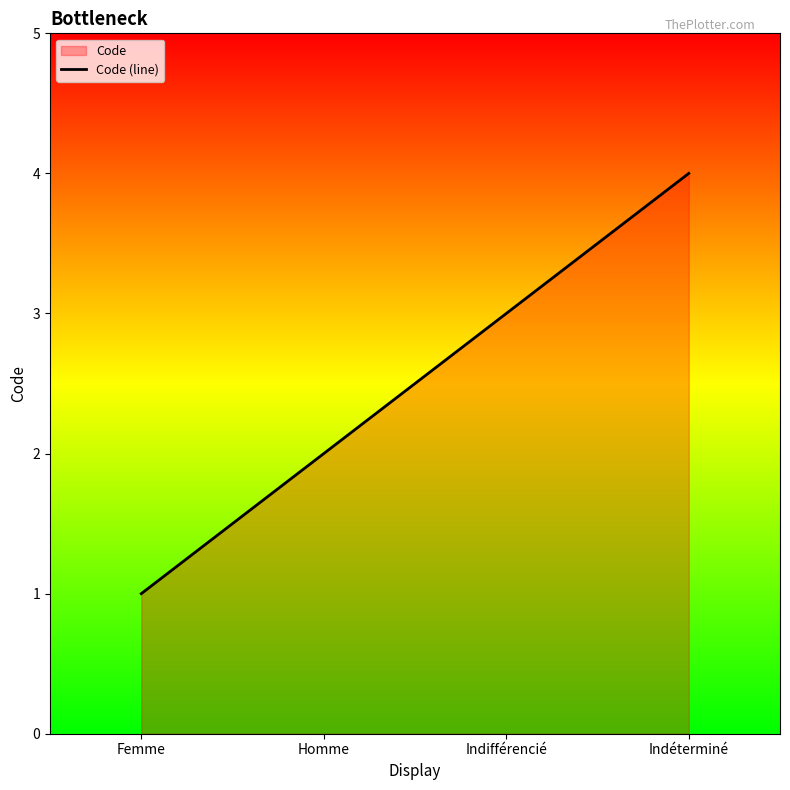

List the labels in order of value, smallest first.

Femme, Homme, Indifférencié, Indéterminé